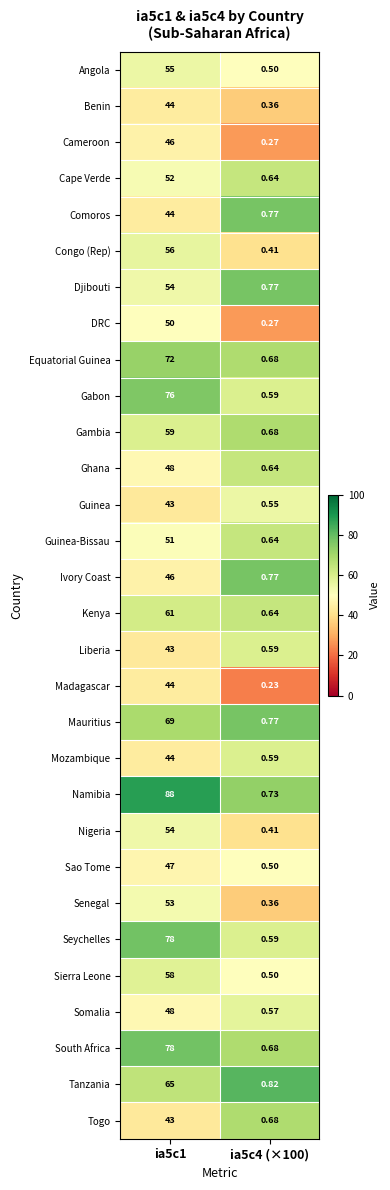

Which series has the widest spread of values?

Namibia